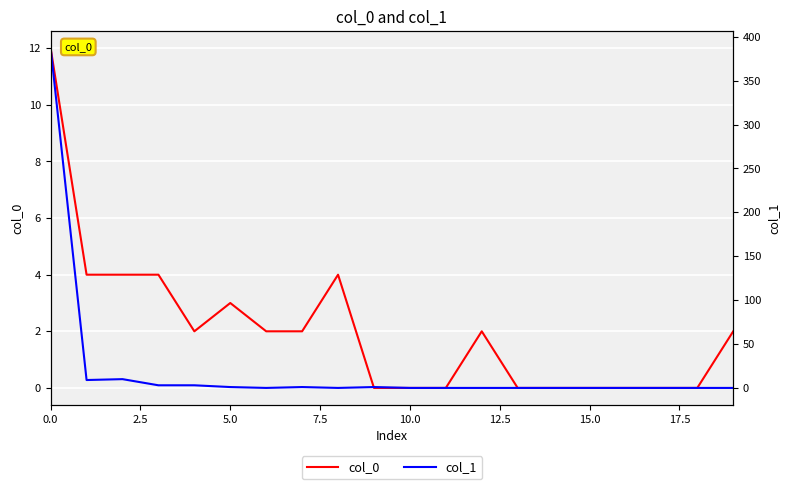

At which category does the chart reach its minimum across all series?

9